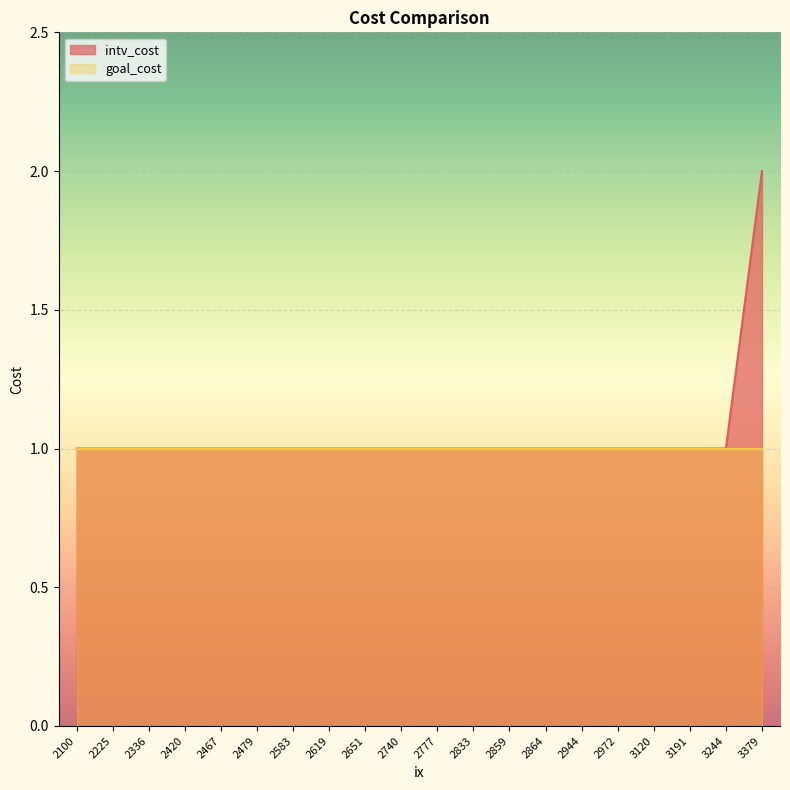

Where is the data nearest to the value 1?

2100